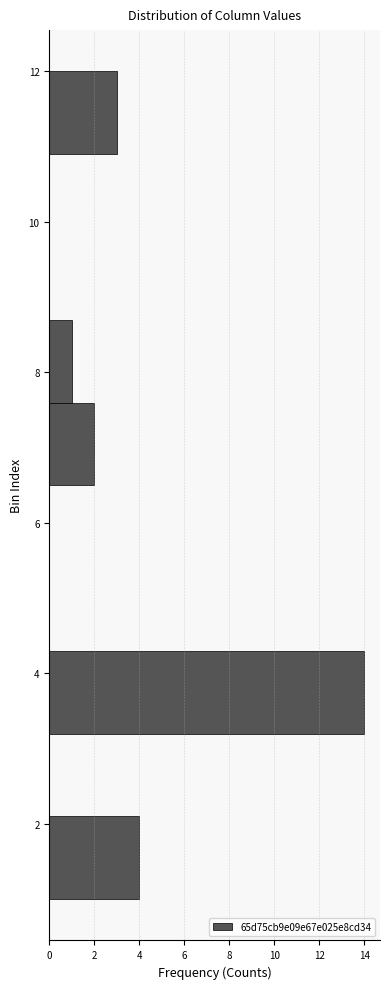

How long is the bar that spans 6.5 to 7.6 on the y-axis? Neither the bar edges nor the lengths are printed on the chart, so give them approximately, as read against the axes.

2